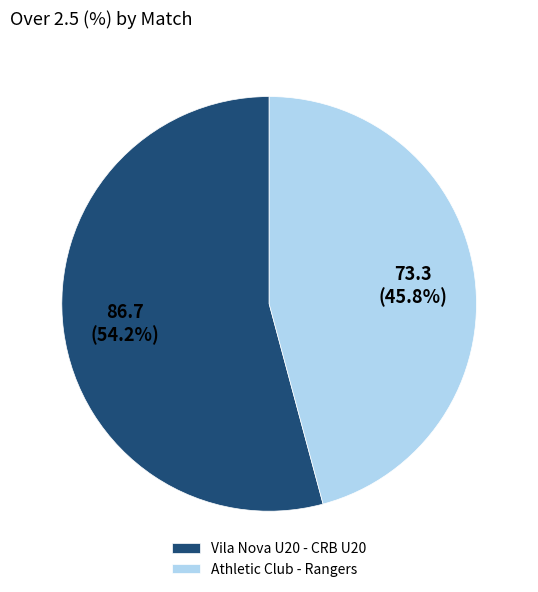

Which category has the biggest portion of the pie?

Vila Nova U20 - CRB U20